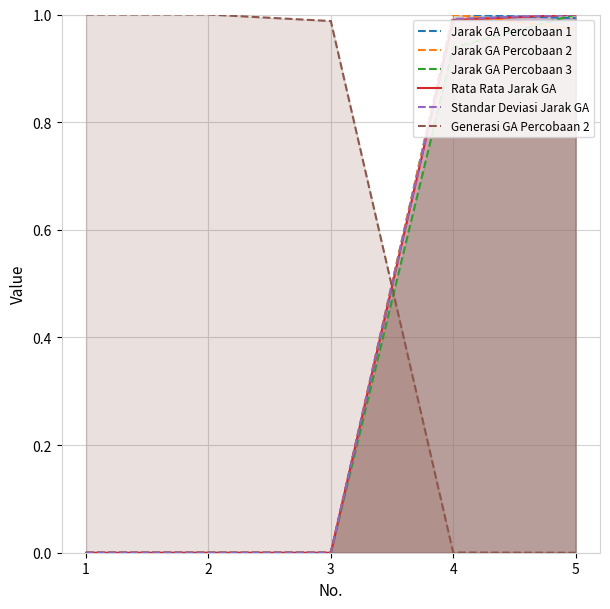

In Jarak GA Percobaan 2, how many points are lower than both neighbors (excluding endpoints)?

1